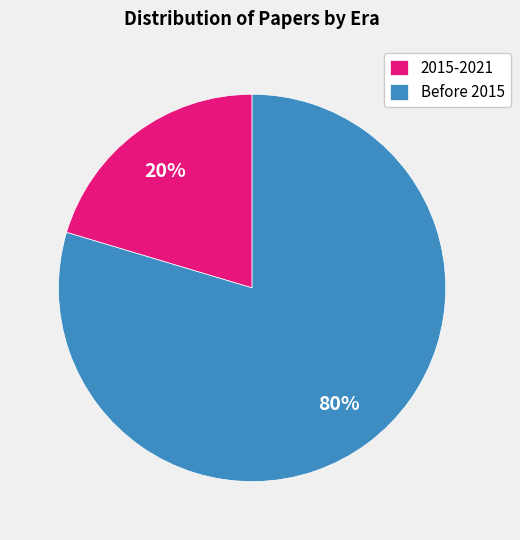

What percentage is the Before 2015 slice, to the nearest percent?

80%